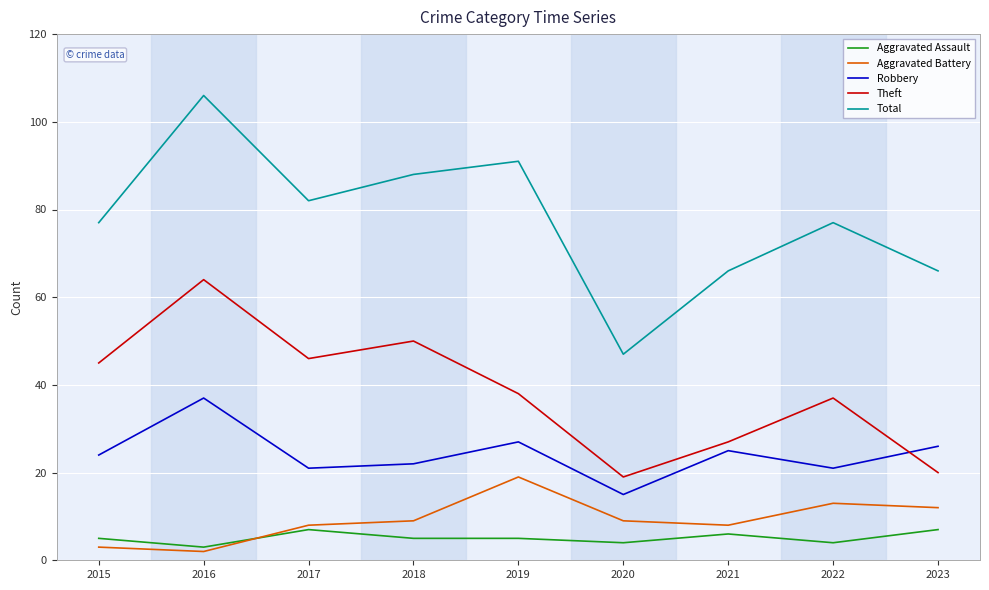

At which category is the sum across all series the highest?

2016